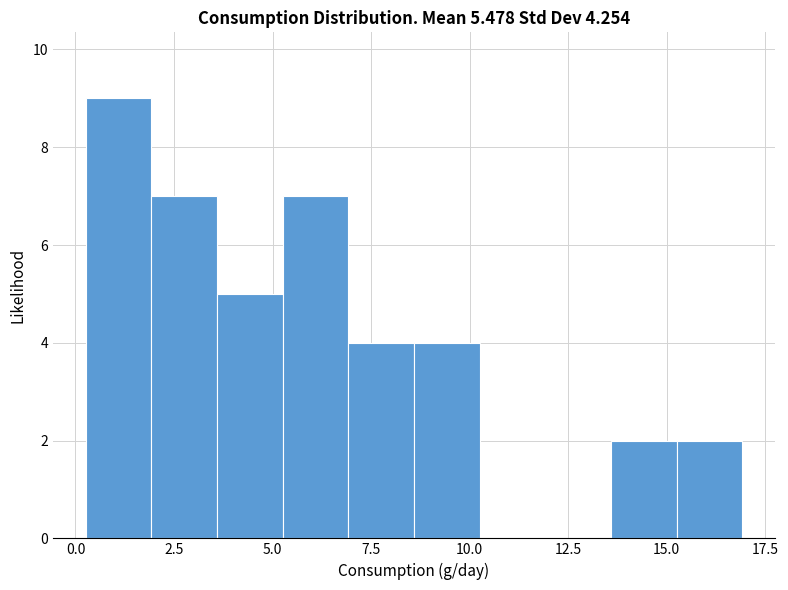

Around what value on the x-axis is the tallest bar? Give the approximate position of its centre, as read against the axis.

1.0